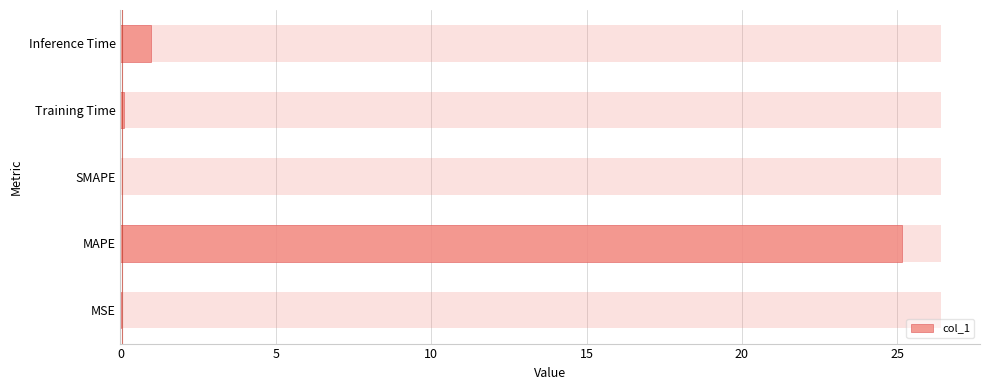

The chart shows a value of 0.0 at MSE. True or false?

True